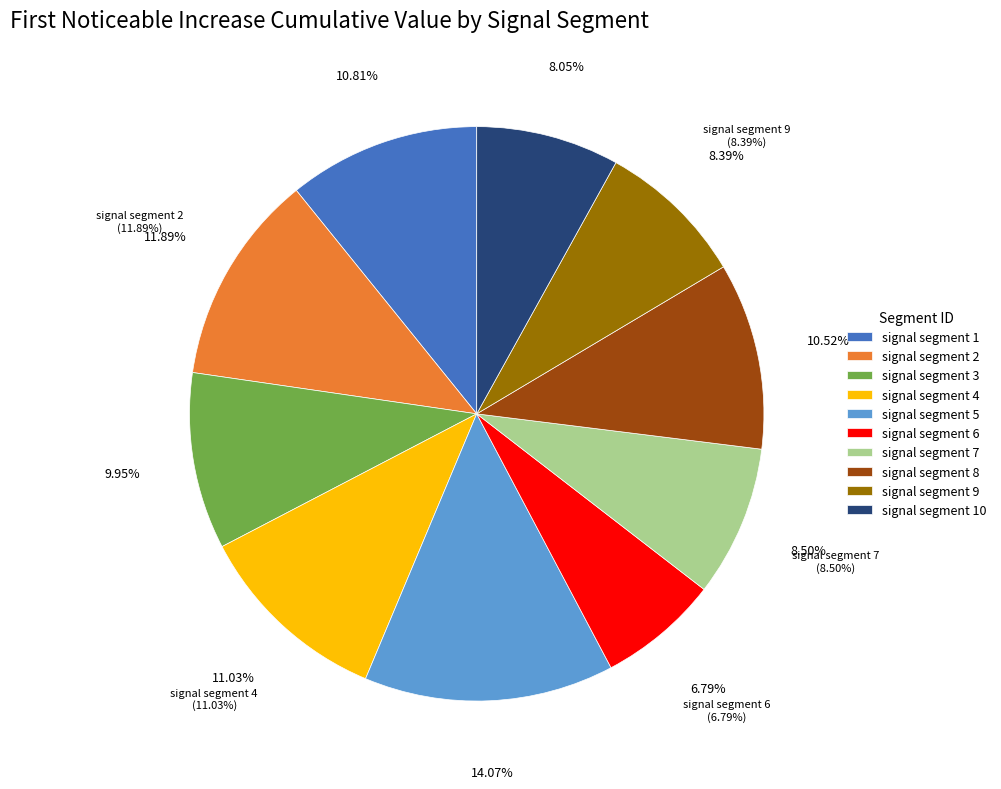

What percentage is the signal segment 10 slice, to the nearest percent?

8%